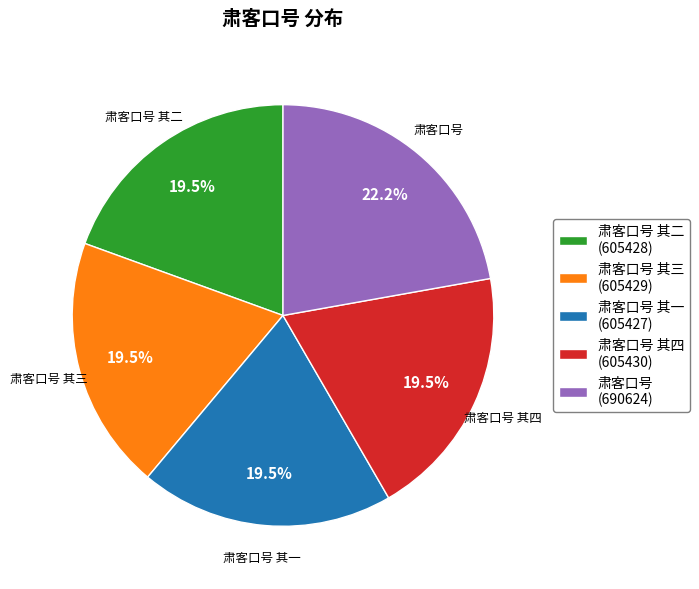

Is it true that 肃客口号 其四 is 14% of the pie?

False